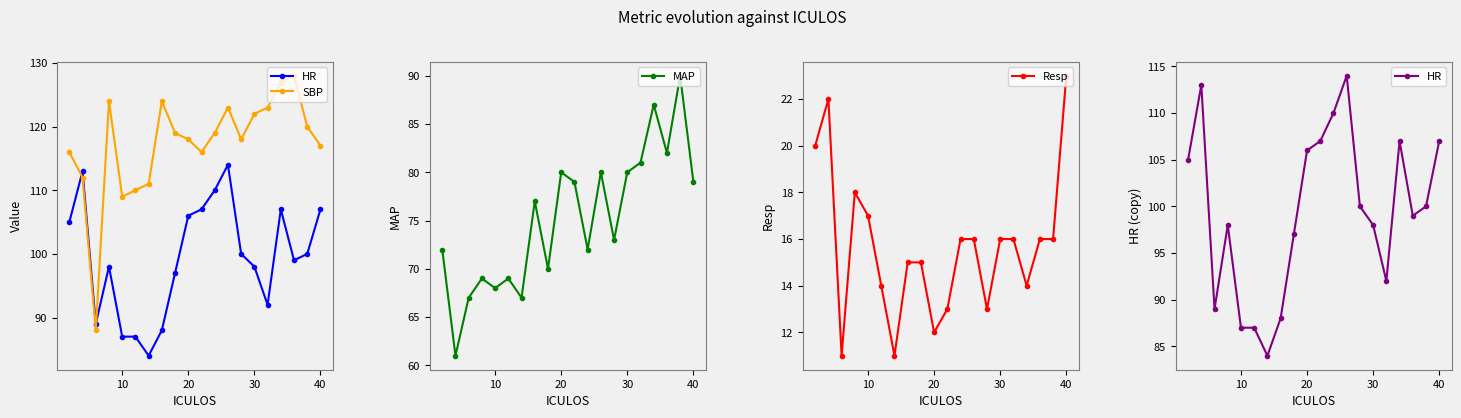

Does the chart have visible grid lines?

No